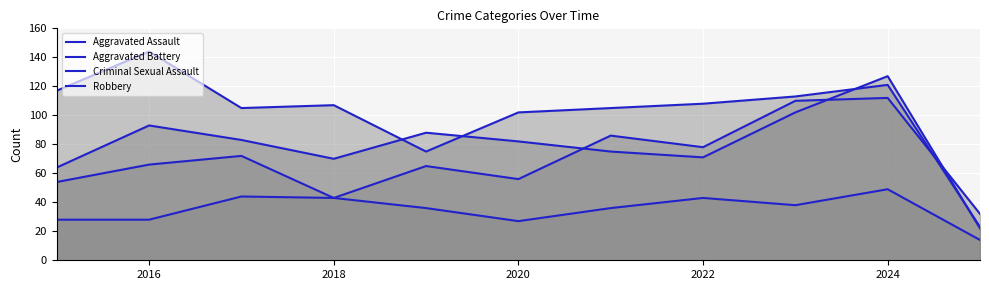

Is the value of Aggravated Assault at 7 greater than the value of Aggravated Battery at 2016?

No